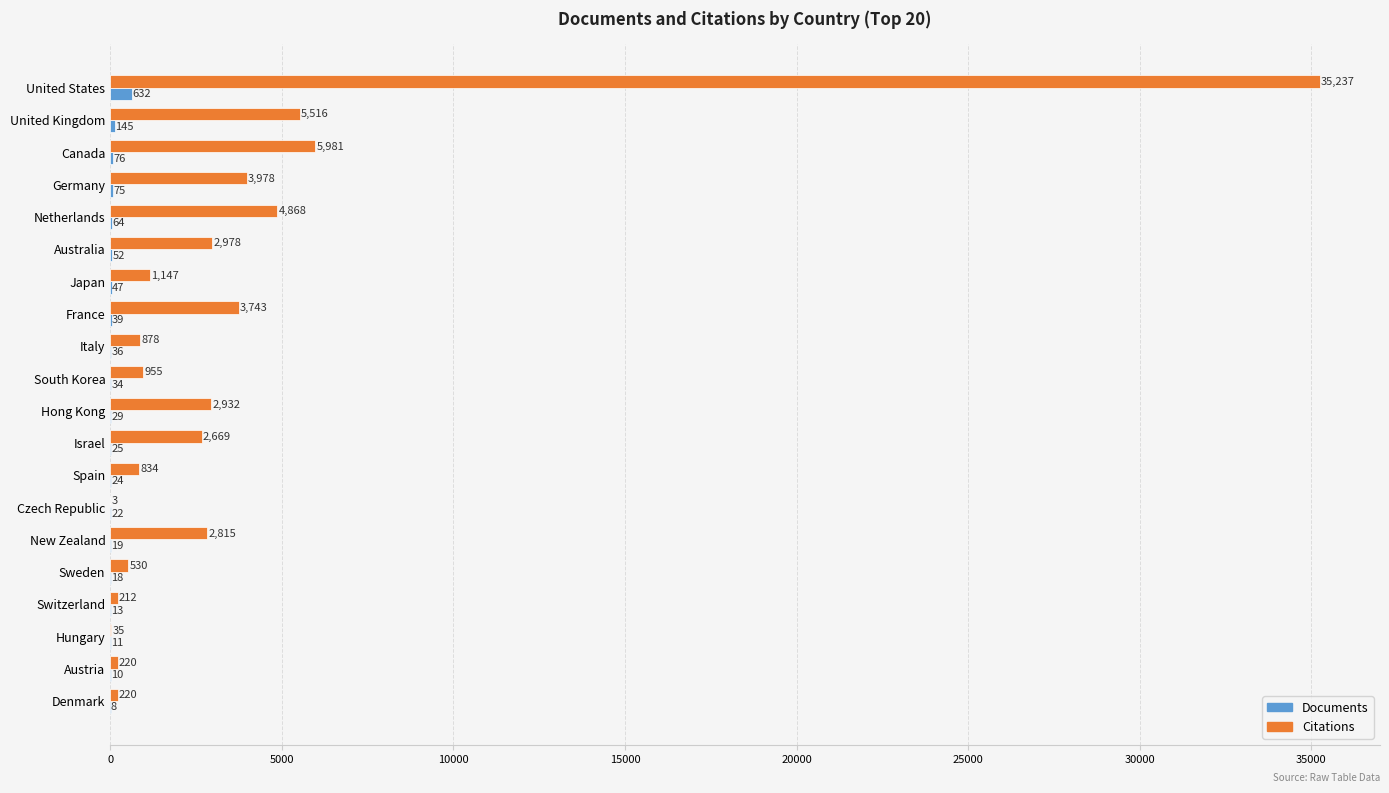

What is the sum of all Citations values?

75751